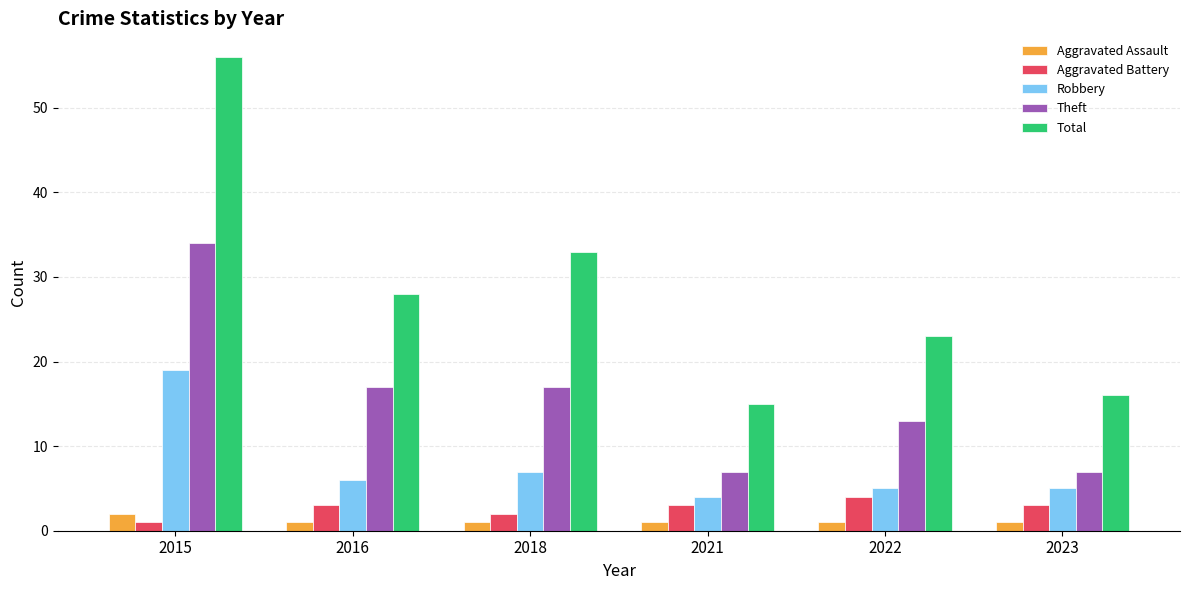

Which category has the highest value in the Aggravated Battery series?

2022